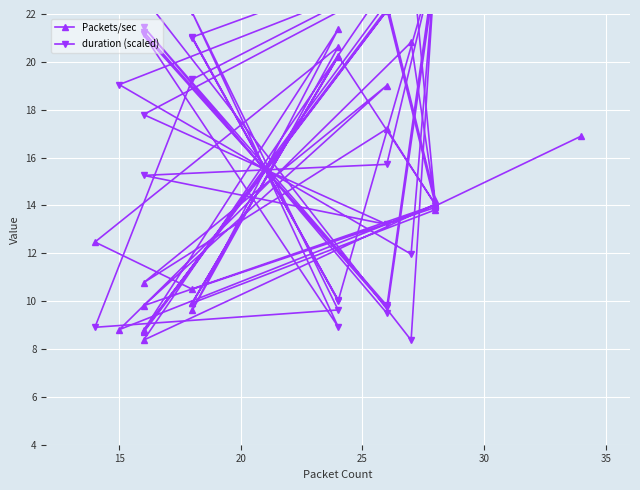

Which series has the largest total across all categories?

duration (scaled)